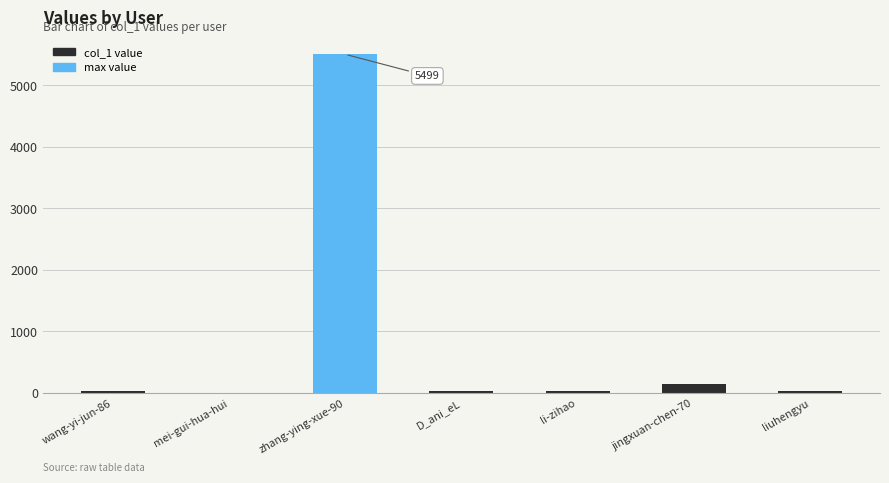

Is it true that the value at li-zihao is 26?

True